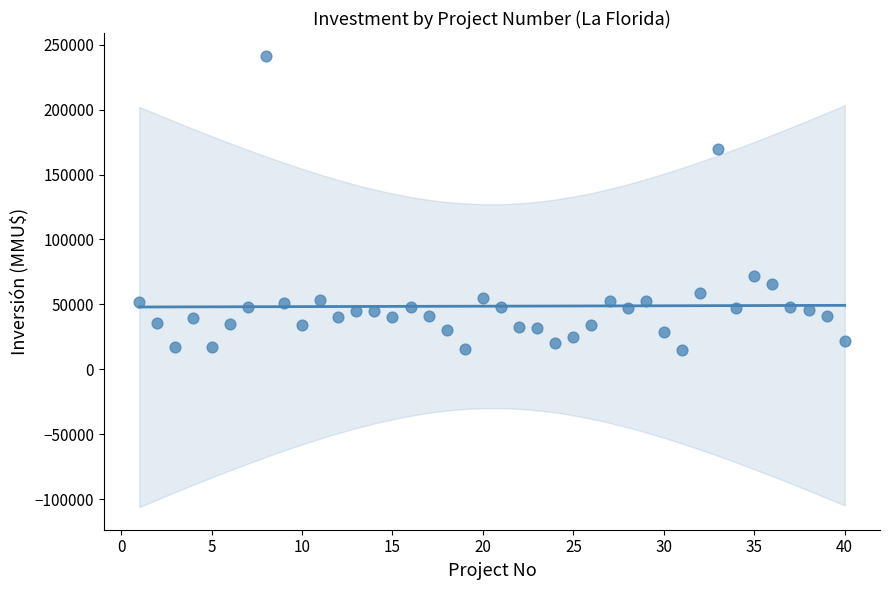

What is the range of Y values (max minus min)?

226609